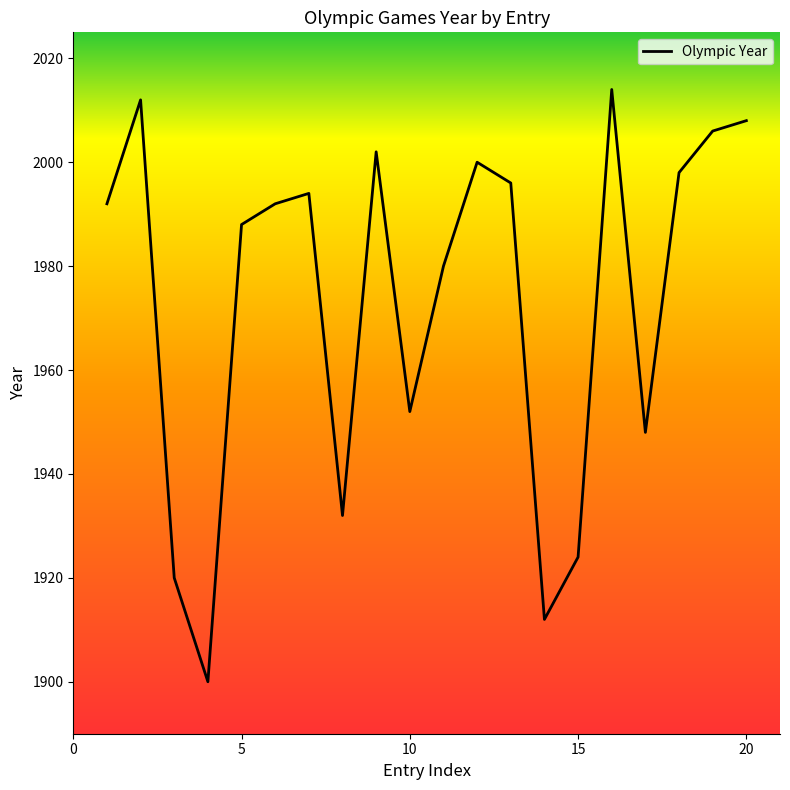

What is the difference between the maximum and minimum values?

114